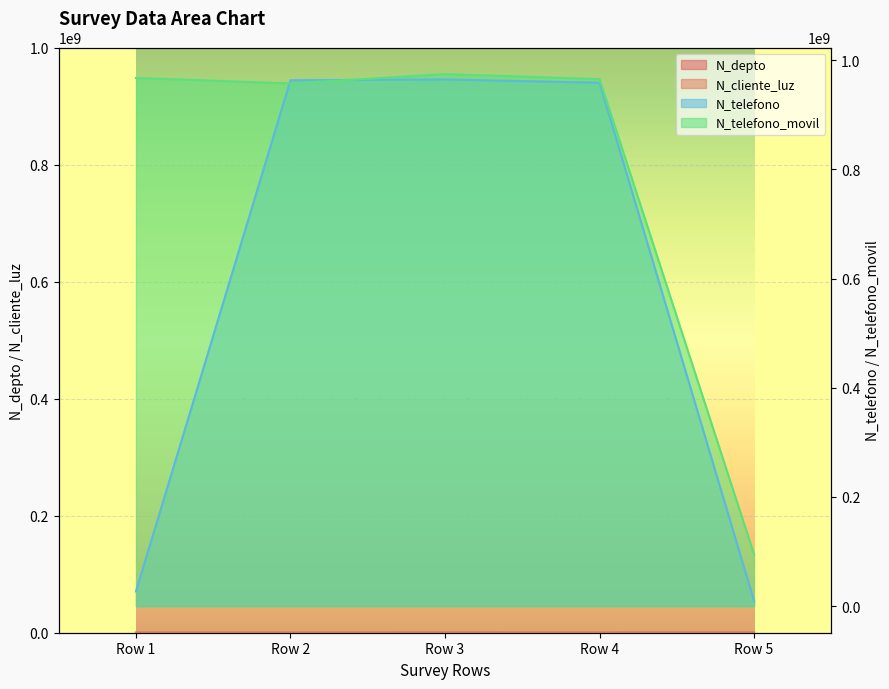

Count the number of categories in the chart.

5